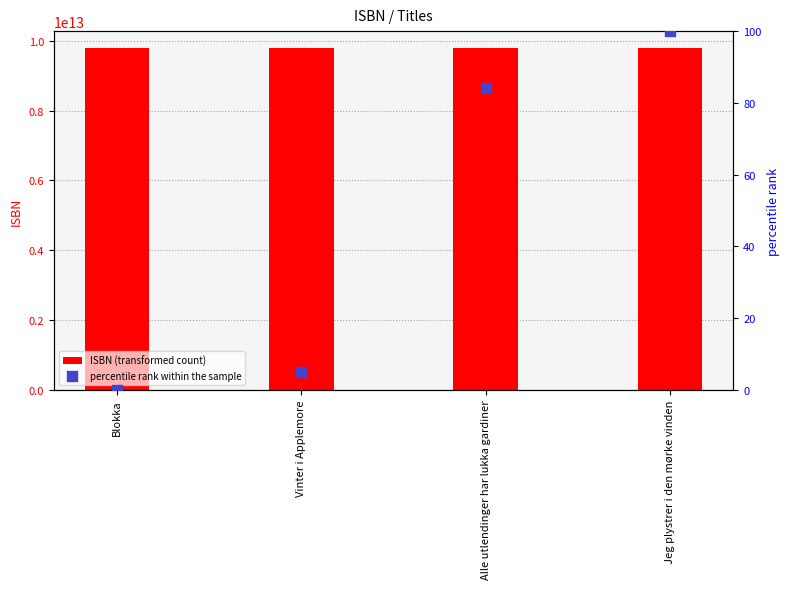

Which series reaches the minimum Y coordinate?

percentile rank within the sample